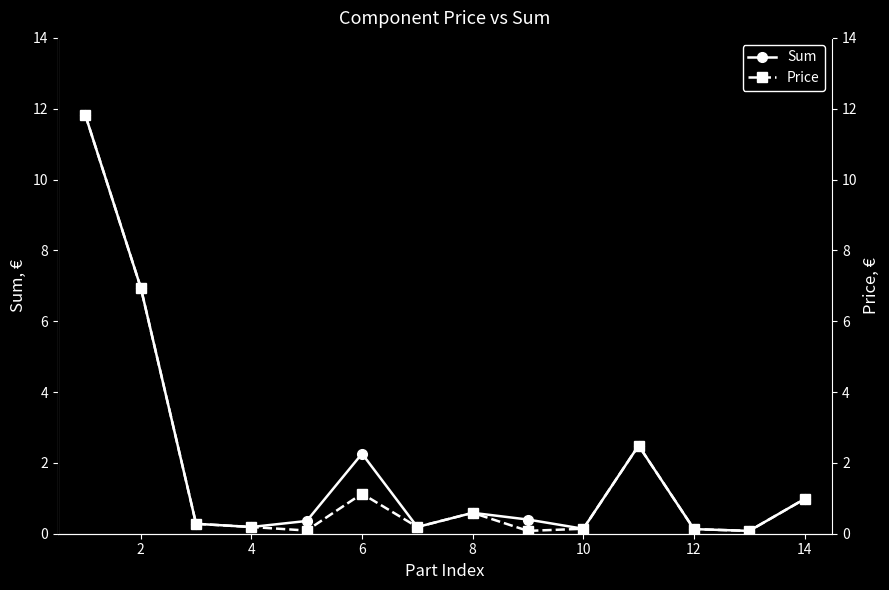

Count the number of categories in the chart.

14